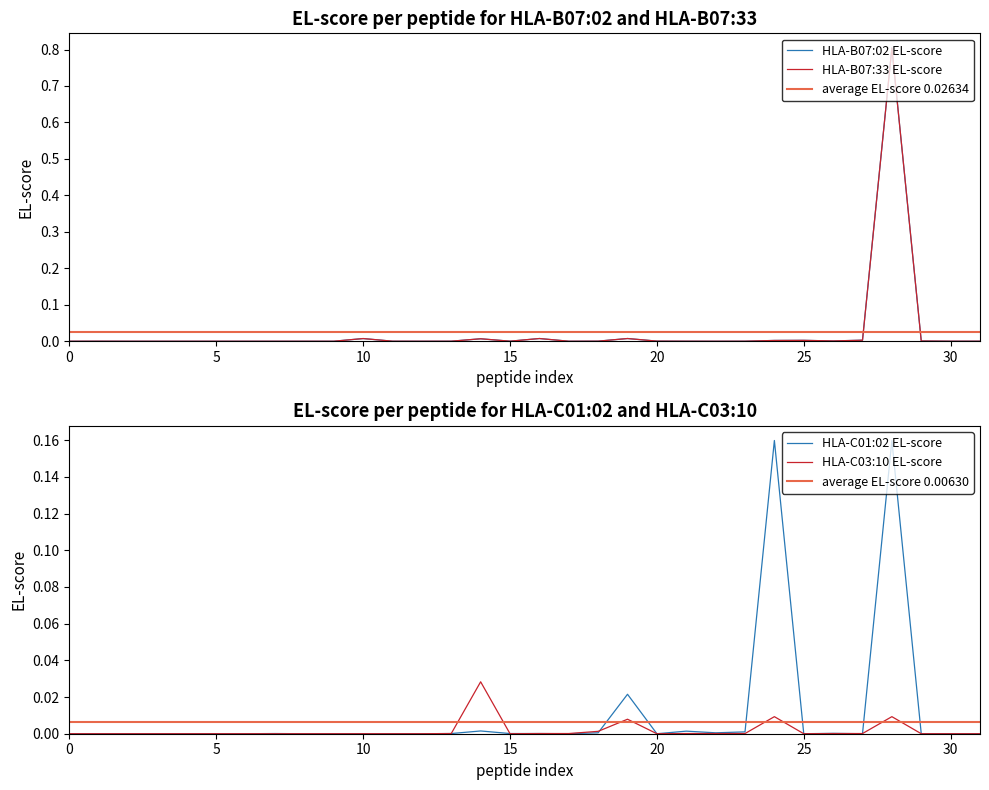

Is it true that HLA-C01:02 EL-score equals 0.0 at 25?

True